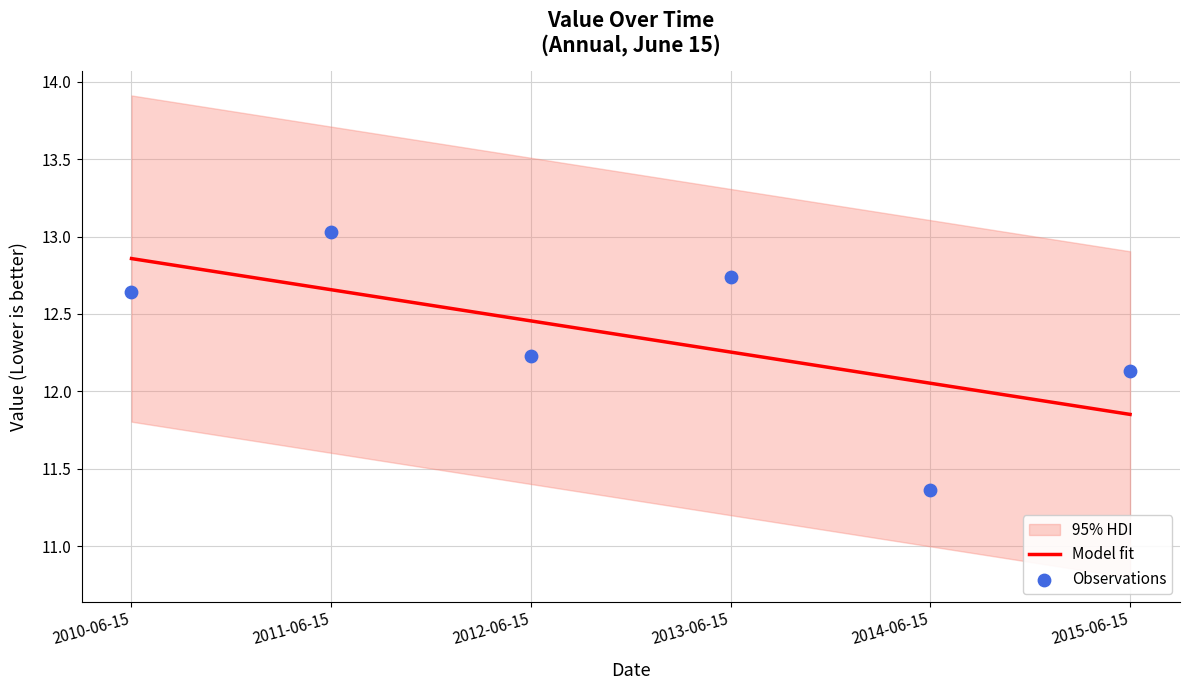

Which series has the largest Y range (max minus min)?

Observations